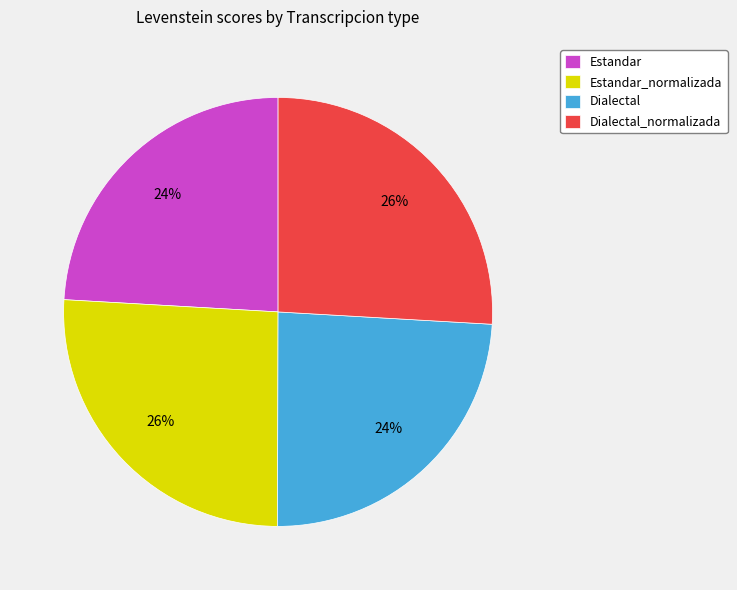

The Dialectal_normalizada slice represents 15% of the pie. True or false?

False